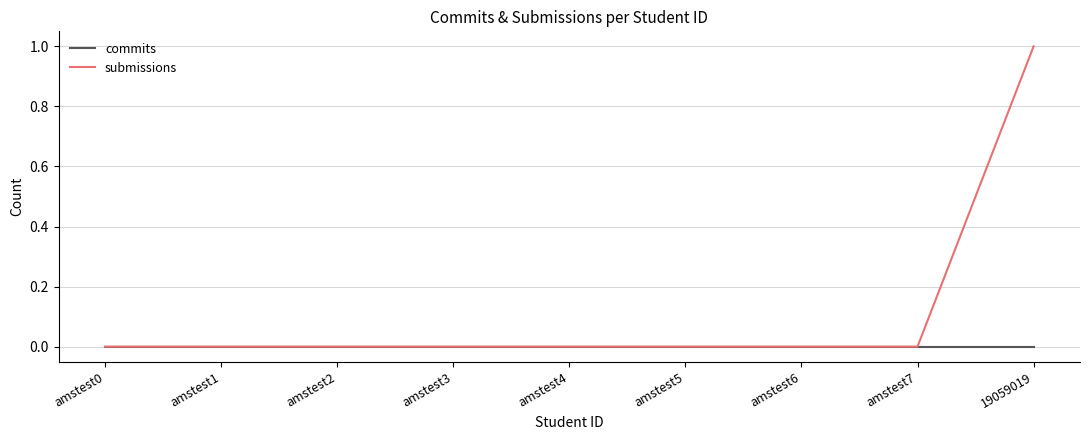

Which series has the largest total across all categories?

submissions